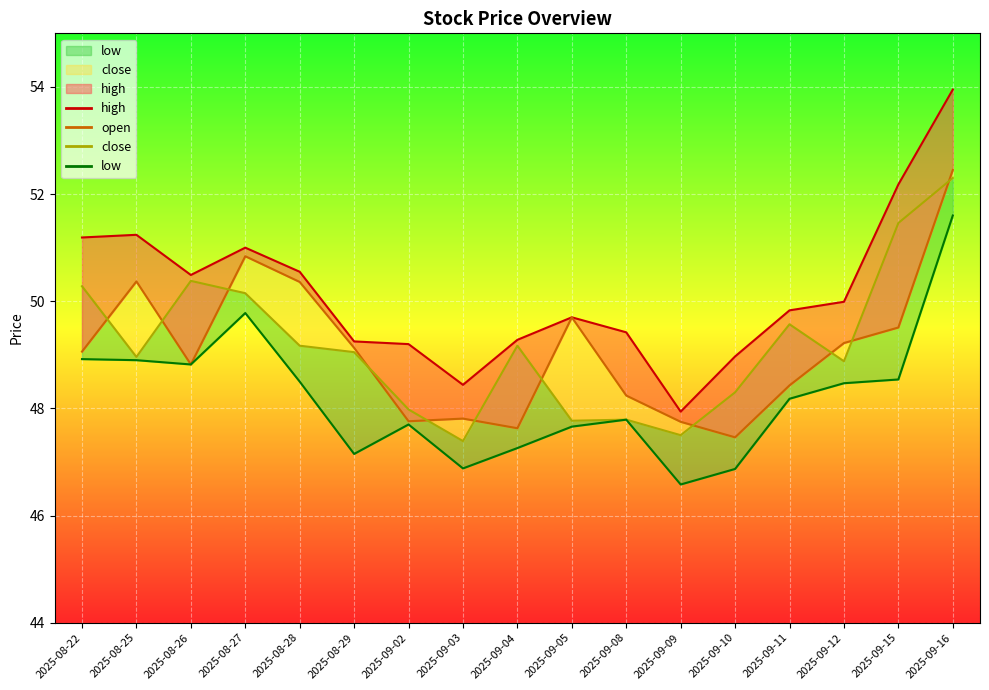

At which category does high reach its first local peak?

2025-08-25